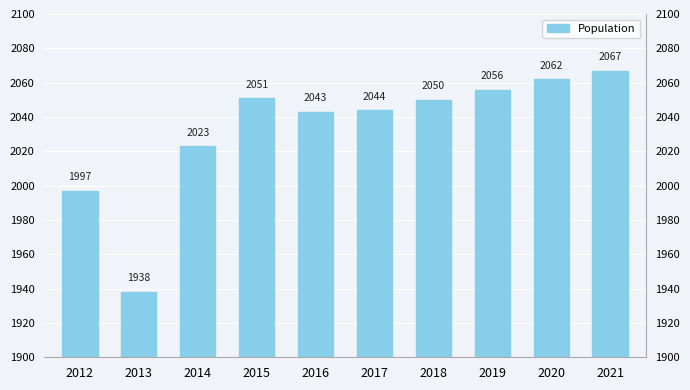

What is the value of the 10th bar from the left?

2067